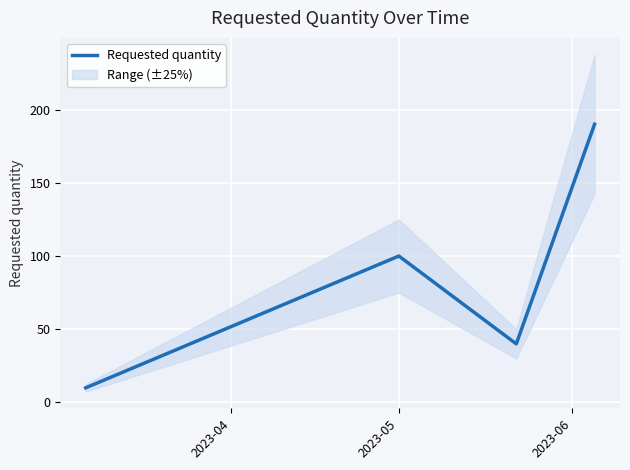

True or false: Requested quantity has more than 0 interior local peaks.

True